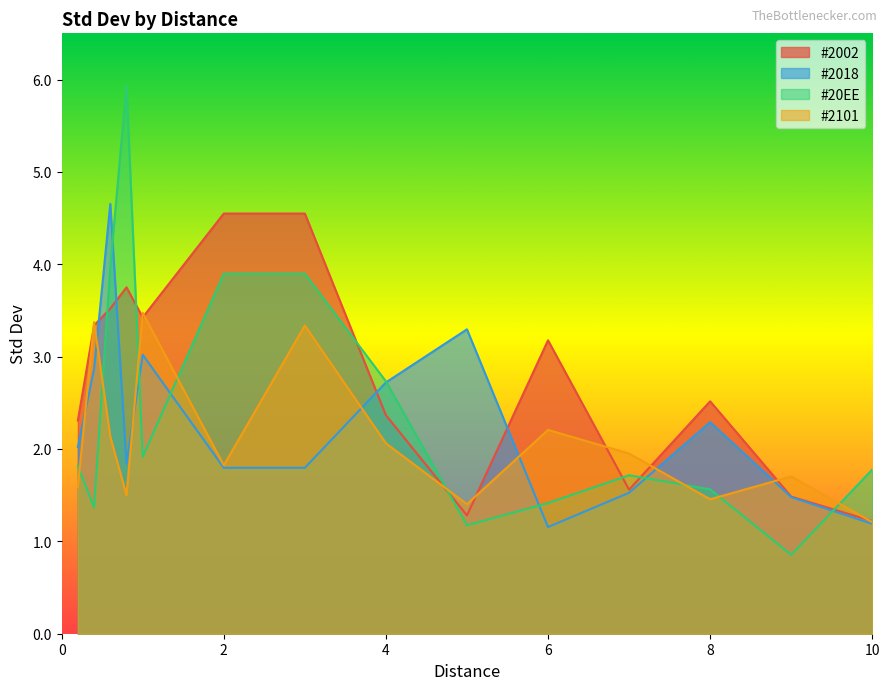

Which series has the largest total across all categories?

#2002